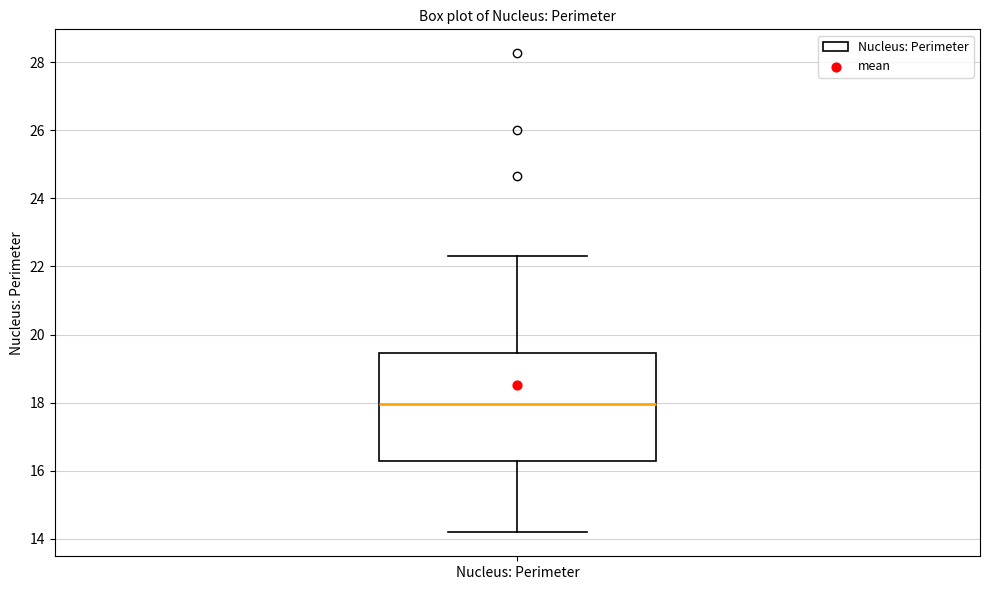

Read this box plot against the y-axis: the position of the median line, the range covered by the box, and the ends of both whiskers. The values are not printed on the chart, so give them approximately, as read against the axis.

median 18.0, box 16.2 to 19.4, whiskers 14.2 to 22.4